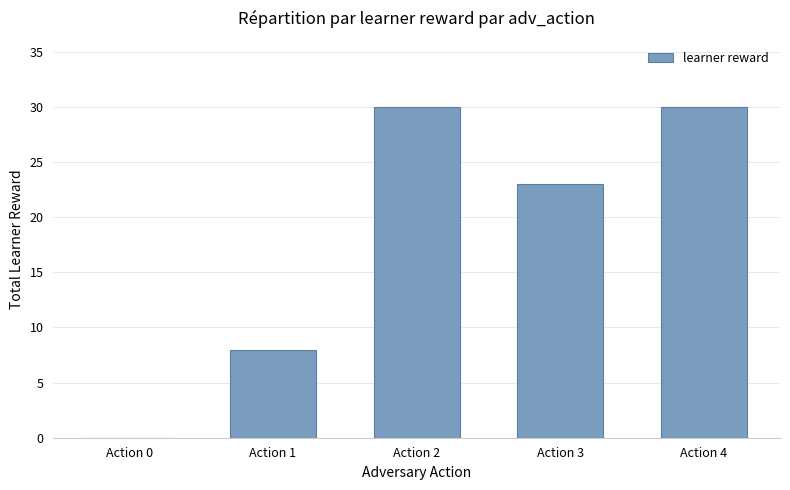

The chart shows a value of 10 at Action 3. True or false?

False